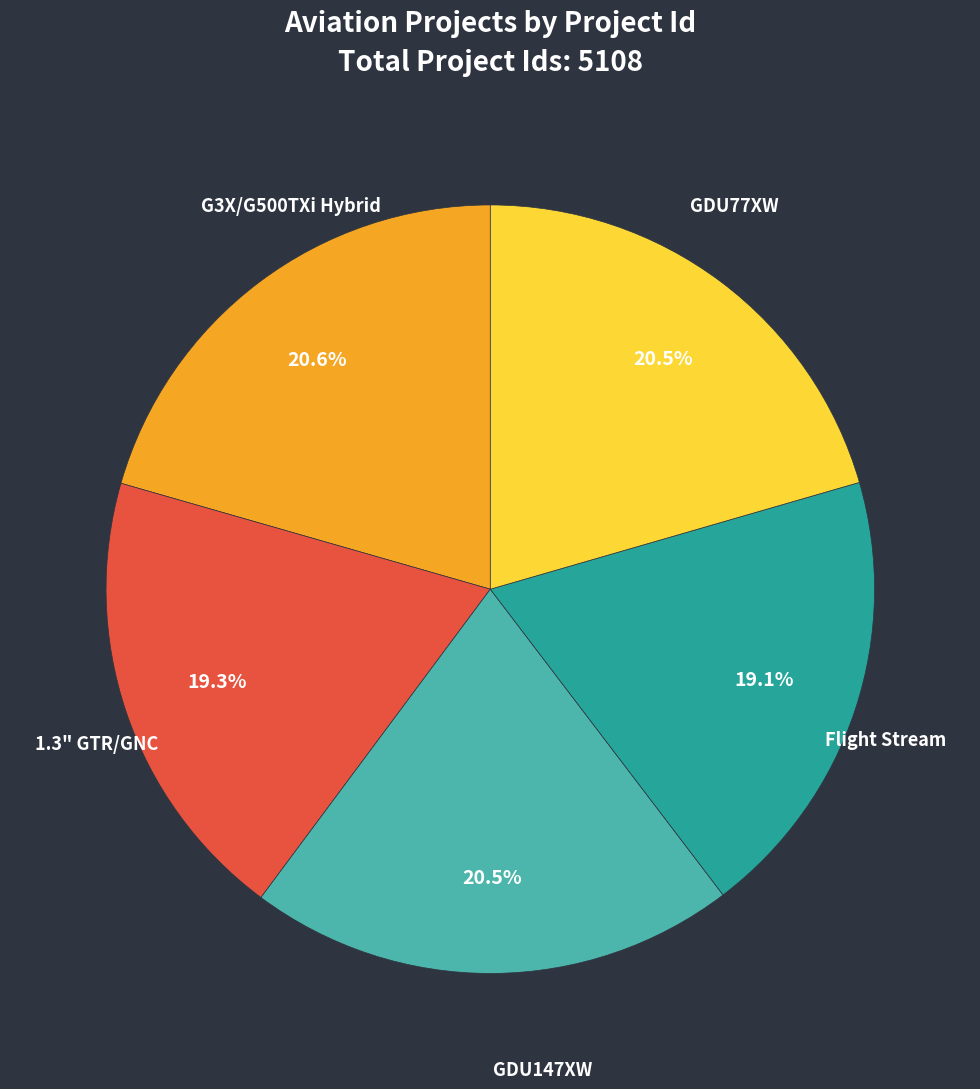

Is there a majority slice in this chart?

No